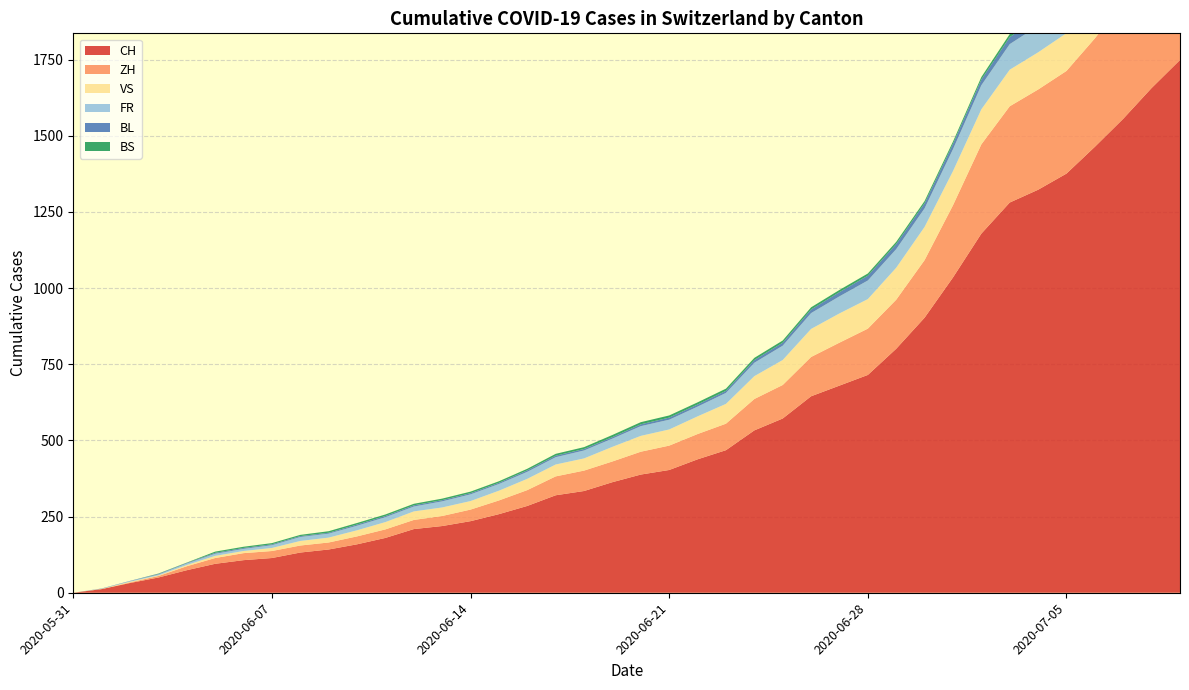

Reading left to right, extract all data points from this chart.

CH: 0	114	235	403	715	1376	1749
ZH: 0	23	38	80	152	337	424
VS: 0	10	28	53	97	124	132
FR: 0	9	22	32	61	92	100
BL: 0	3	4	7	16	27	38
BS: 0	4	5	7	7	12	21